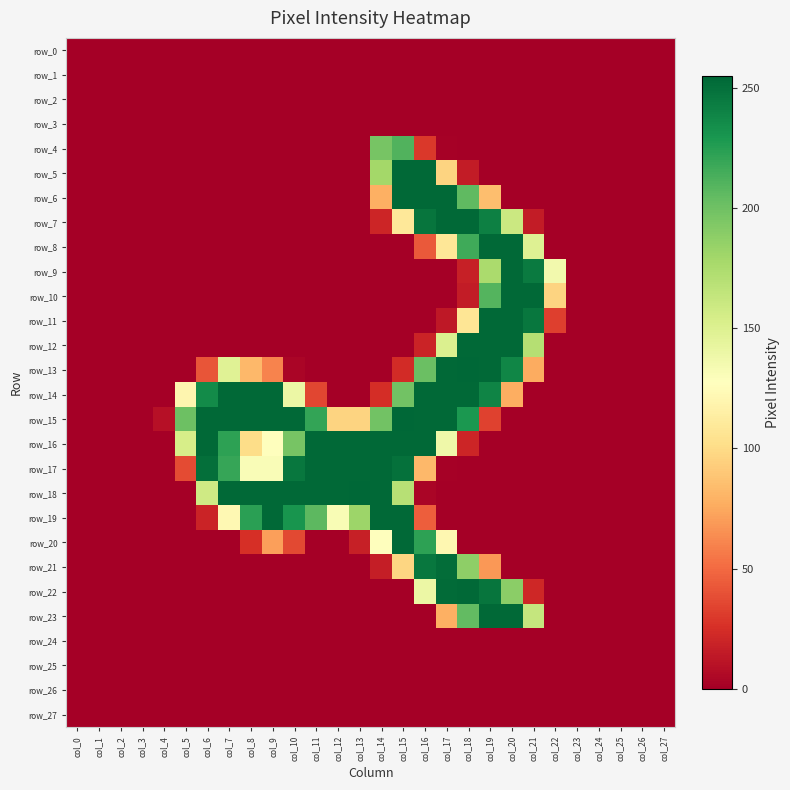

Reading left to right, transcribe all the data shown in this chart.

row_0: col_0=0	col_1=0	col_2=0	col_3=0	col_4=0	col_5=0	col_6=0	col_7=0	col_8=0	col_9=0	col_10=0	col_11=0	col_12=0	col_13=0	col_14=0	col_15=0	col_16=0	col_17=0	col_18=0	col_19=0	col_20=0	col_21=0	col_22=0	col_23=0	col_24=0	col_25=0	col_26=0	col_27=0
row_1: col_0=0	col_1=0	col_2=0	col_3=0	col_4=0	col_5=0	col_6=0	col_7=0	col_8=0	col_9=0	col_10=0	col_11=0	col_12=0	col_13=0	col_14=0	col_15=0	col_16=0	col_17=0	col_18=0	col_19=0	col_20=0	col_21=0	col_22=0	col_23=0	col_24=0	col_25=0	col_26=0	col_27=0
row_2: col_0=0	col_1=0	col_2=0	col_3=0	col_4=0	col_5=0	col_6=0	col_7=0	col_8=0	col_9=0	col_10=0	col_11=0	col_12=0	col_13=0	col_14=0	col_15=0	col_16=0	col_17=0	col_18=0	col_19=0	col_20=0	col_21=0	col_22=0	col_23=0	col_24=0	col_25=0	col_26=0	col_27=0
row_3: col_0=0	col_1=0	col_2=0	col_3=0	col_4=0	col_5=0	col_6=0	col_7=0	col_8=0	col_9=0	col_10=0	col_11=0	col_12=0	col_13=0	col_14=0	col_15=0	col_16=0	col_17=0	col_18=0	col_19=0	col_20=0	col_21=0	col_22=0	col_23=0	col_24=0	col_25=0	col_26=0	col_27=0
row_4: col_0=0	col_1=0	col_2=0	col_3=0	col_4=0	col_5=0	col_6=0	col_7=0	col_8=0	col_9=0	col_10=0	col_11=0	col_12=0	col_13=0	col_14=197	col_15=211	col_16=29	col_17=1	col_18=0	col_19=0	col_20=0	col_21=0	col_22=0	col_23=0	col_24=0	col_25=0	col_26=0	col_27=0
row_5: col_0=0	col_1=0	col_2=0	col_3=0	col_4=0	col_5=0	col_6=0	col_7=0	col_8=0	col_9=0	col_10=0	col_11=0	col_12=0	col_13=0	col_14=179	col_15=254	col_16=254	col_17=96	col_18=15	col_19=0	col_20=0	col_21=0	col_22=0	col_23=0	col_24=0	col_25=0	col_26=0	col_27=0
row_6: col_0=0	col_1=0	col_2=0	col_3=0	col_4=0	col_5=0	col_6=0	col_7=0	col_8=0	col_9=0	col_10=0	col_11=0	col_12=0	col_13=0	col_14=78	col_15=254	col_16=254	col_17=254	col_18=206	col_19=85	col_20=0	col_21=0	col_22=0	col_23=0	col_24=0	col_25=0	col_26=0	col_27=0
row_7: col_0=0	col_1=0	col_2=0	col_3=0	col_4=0	col_5=0	col_6=0	col_7=0	col_8=0	col_9=0	col_10=0	col_11=0	col_12=0	col_13=0	col_14=20	col_15=109	col_16=248	col_17=254	col_18=254	col_19=242	col_20=160	col_21=15	col_22=0	col_23=0	col_24=0	col_25=0	col_26=0	col_27=0
row_8: col_0=0	col_1=0	col_2=0	col_3=0	col_4=0	col_5=0	col_6=0	col_7=0	col_8=0	col_9=0	col_10=0	col_11=0	col_12=0	col_13=0	col_14=0	col_15=0	col_16=43	col_17=108	col_18=217	col_19=254	col_20=254	col_21=149	col_22=0	col_23=0	col_24=0	col_25=0	col_26=0	col_27=0
row_9: col_0=0	col_1=0	col_2=0	col_3=0	col_4=0	col_5=0	col_6=0	col_7=0	col_8=0	col_9=0	col_10=0	col_11=0	col_12=0	col_13=0	col_14=0	col_15=0	col_16=0	col_17=0	col_18=17	col_19=176	col_20=254	col_21=245	col_22=136	col_23=0	col_24=0	col_25=0	col_26=0	col_27=0
row_10: col_0=0	col_1=0	col_2=0	col_3=0	col_4=0	col_5=0	col_6=0	col_7=0	col_8=0	col_9=0	col_10=0	col_11=0	col_12=0	col_13=0	col_14=0	col_15=0	col_16=0	col_17=0	col_18=15	col_19=210	col_20=254	col_21=254	col_22=96	col_23=0	col_24=0	col_25=0	col_26=0	col_27=0
row_11: col_0=0	col_1=0	col_2=0	col_3=0	col_4=0	col_5=0	col_6=0	col_7=0	col_8=0	col_9=0	col_10=0	col_11=0	col_12=0	col_13=0	col_14=0	col_15=0	col_16=0	col_17=13	col_18=107	col_19=254	col_20=254	col_21=247	col_22=32	col_23=0	col_24=0	col_25=0	col_26=0	col_27=0
row_12: col_0=0	col_1=0	col_2=0	col_3=0	col_4=0	col_5=0	col_6=0	col_7=0	col_8=0	col_9=0	col_10=0	col_11=0	col_12=0	col_13=0	col_14=0	col_15=0	col_16=19	col_17=151	col_18=254	col_19=254	col_20=254	col_21=171	col_22=0	col_23=0	col_24=0	col_25=0	col_26=0	col_27=0
row_13: col_0=0	col_1=0	col_2=0	col_3=0	col_4=0	col_5=0	col_6=41	col_7=148	col_8=82	col_9=60	col_10=3	col_11=0	col_12=0	col_13=0	col_14=0	col_15=23	col_16=202	col_17=254	col_18=255	col_19=254	col_20=239	col_21=76	col_22=0	col_23=0	col_24=0	col_25=0	col_26=0	col_27=0
row_14: col_0=0	col_1=0	col_2=0	col_3=0	col_4=0	col_5=120	col_6=236	col_7=254	col_8=254	col_9=254	col_10=140	col_11=35	col_12=0	col_13=0	col_14=24	col_15=199	col_16=254	col_17=254	col_18=254	col_19=240	col_20=77	col_21=0	col_22=0	col_23=0	col_24=0	col_25=0	col_26=0	col_27=0
row_15: col_0=0	col_1=0	col_2=0	col_3=0	col_4=9	col_5=201	col_6=254	col_7=254	col_8=254	col_9=254	col_10=254	col_11=221	col_12=96	col_13=96	col_14=199	col_15=255	col_16=254	col_17=254	col_18=229	col_19=33	col_20=0	col_21=0	col_22=0	col_23=0	col_24=0	col_25=0	col_26=0	col_27=0
row_16: col_0=0	col_1=0	col_2=0	col_3=0	col_4=0	col_5=154	col_6=254	col_7=223	col_8=101	col_9=128	col_10=197	col_11=254	col_12=254	col_13=254	col_14=254	col_15=254	col_16=254	col_17=138	col_18=20	col_19=0	col_20=0	col_21=0	col_22=0	col_23=0	col_24=0	col_25=0	col_26=0	col_27=0
row_17: col_0=0	col_1=0	col_2=0	col_3=0	col_4=0	col_5=37	col_6=251	col_7=220	col_8=131	col_9=131	col_10=247	col_11=254	col_12=254	col_13=254	col_14=254	col_15=250	col_16=82	col_17=1	col_18=0	col_19=0	col_20=0	col_21=0	col_22=0	col_23=0	col_24=0	col_25=0	col_26=0	col_27=0
row_18: col_0=0	col_1=0	col_2=0	col_3=0	col_4=0	col_5=0	col_6=158	col_7=254	col_8=254	col_9=254	col_10=254	col_11=254	col_12=254	col_13=255	col_14=254	col_15=170	col_16=3	col_17=0	col_18=0	col_19=0	col_20=0	col_21=0	col_22=0	col_23=0	col_24=0	col_25=0	col_26=0	col_27=0
row_19: col_0=0	col_1=0	col_2=0	col_3=0	col_4=0	col_5=0	col_6=19	col_7=122	col_8=224	col_9=254	col_10=231	col_11=207	col_12=132	col_13=182	col_14=254	col_15=254	col_16=45	col_17=0	col_18=0	col_19=0	col_20=0	col_21=0	col_22=0	col_23=0	col_24=0	col_25=0	col_26=0	col_27=0
row_20: col_0=0	col_1=0	col_2=0	col_3=0	col_4=0	col_5=0	col_6=0	col_7=0	col_8=25	col_9=71	col_10=36	col_11=0	col_12=0	col_13=17	col_14=127	col_15=254	col_16=223	col_17=121	col_18=0	col_19=0	col_20=0	col_21=0	col_22=0	col_23=0	col_24=0	col_25=0	col_26=0	col_27=0
row_21: col_0=0	col_1=0	col_2=0	col_3=0	col_4=0	col_5=0	col_6=0	col_7=0	col_8=0	col_9=0	col_10=0	col_11=0	col_12=0	col_13=0	col_14=16	col_15=97	col_16=247	col_17=252	col_18=188	col_19=68	col_20=0	col_21=0	col_22=0	col_23=0	col_24=0	col_25=0	col_26=0	col_27=0
row_22: col_0=0	col_1=0	col_2=0	col_3=0	col_4=0	col_5=0	col_6=0	col_7=0	col_8=0	col_9=0	col_10=0	col_11=0	col_12=0	col_13=0	col_14=0	col_15=0	col_16=140	col_17=253	col_18=254	col_19=248	col_20=189	col_21=21	col_22=0	col_23=0	col_24=0	col_25=0	col_26=0	col_27=0
row_23: col_0=0	col_1=0	col_2=0	col_3=0	col_4=0	col_5=0	col_6=0	col_7=0	col_8=0	col_9=0	col_10=0	col_11=0	col_12=0	col_13=0	col_14=0	col_15=0	col_16=0	col_17=78	col_18=205	col_19=254	col_20=254	col_21=163	col_22=0	col_23=0	col_24=0	col_25=0	col_26=0	col_27=0
row_24: col_0=0	col_1=0	col_2=0	col_3=0	col_4=0	col_5=0	col_6=0	col_7=0	col_8=0	col_9=0	col_10=0	col_11=0	col_12=0	col_13=0	col_14=0	col_15=0	col_16=0	col_17=0	col_18=0	col_19=0	col_20=0	col_21=0	col_22=0	col_23=0	col_24=0	col_25=0	col_26=0	col_27=0
row_25: col_0=0	col_1=0	col_2=0	col_3=0	col_4=0	col_5=0	col_6=0	col_7=0	col_8=0	col_9=0	col_10=0	col_11=0	col_12=0	col_13=0	col_14=0	col_15=0	col_16=0	col_17=0	col_18=0	col_19=0	col_20=0	col_21=0	col_22=0	col_23=0	col_24=0	col_25=0	col_26=0	col_27=0
row_26: col_0=0	col_1=0	col_2=0	col_3=0	col_4=0	col_5=0	col_6=0	col_7=0	col_8=0	col_9=0	col_10=0	col_11=0	col_12=0	col_13=0	col_14=0	col_15=0	col_16=0	col_17=0	col_18=0	col_19=0	col_20=0	col_21=0	col_22=0	col_23=0	col_24=0	col_25=0	col_26=0	col_27=0
row_27: col_0=0	col_1=0	col_2=0	col_3=0	col_4=0	col_5=0	col_6=0	col_7=0	col_8=0	col_9=0	col_10=0	col_11=0	col_12=0	col_13=0	col_14=0	col_15=0	col_16=0	col_17=0	col_18=0	col_19=0	col_20=0	col_21=0	col_22=0	col_23=0	col_24=0	col_25=0	col_26=0	col_27=0